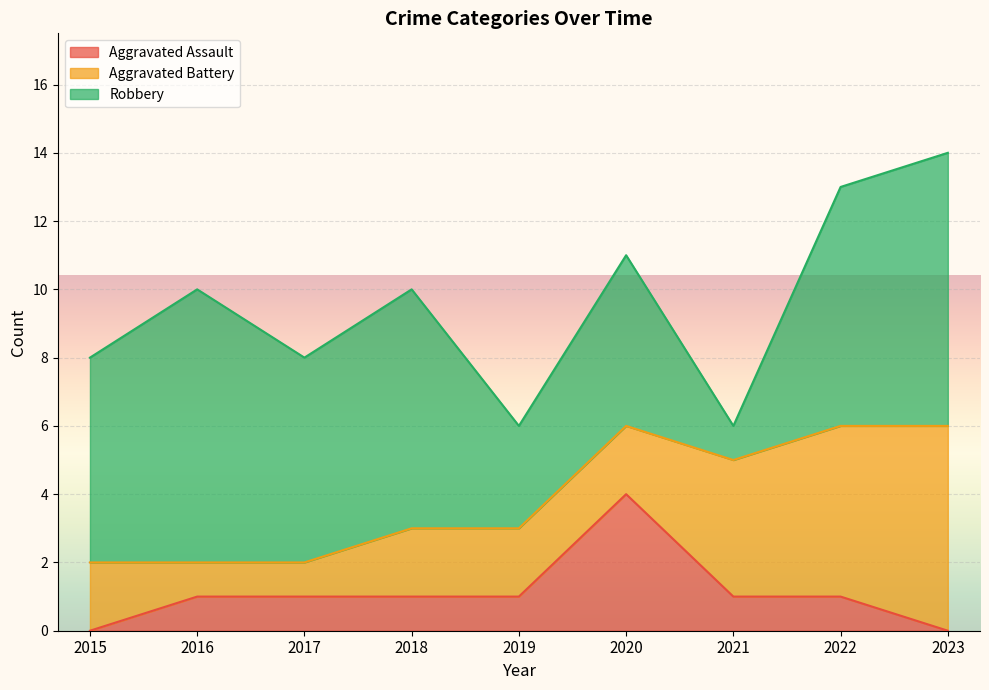

Rank the categories by Aggravated Assault value from lowest to highest.

2015, 2023, 2016, 2017, 2018, 2019, 2021, 2022, 2020